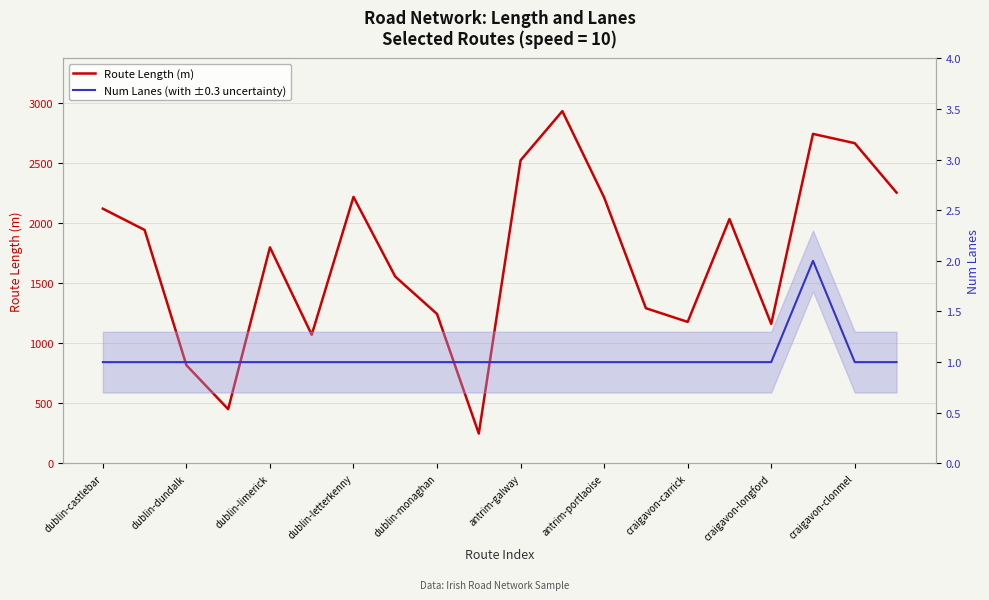

Does the chart have visible grid lines?

Yes